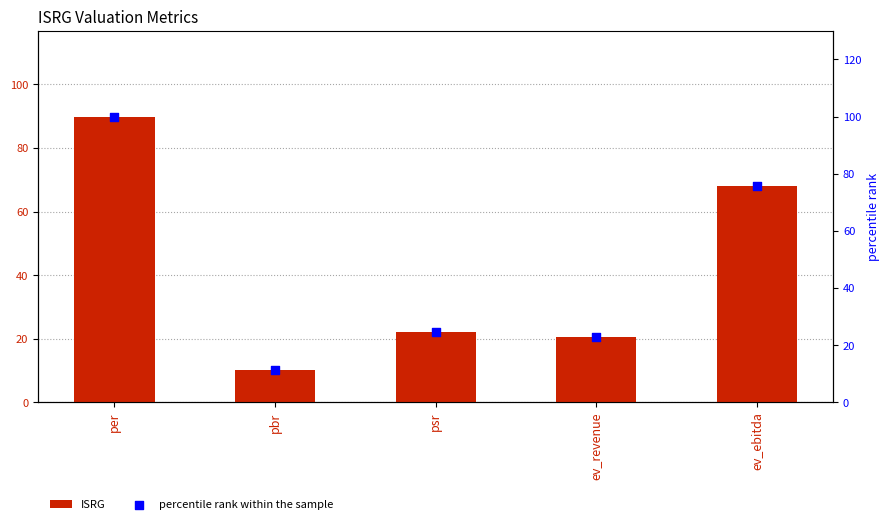

What is the total value across all series at psr?

46.4